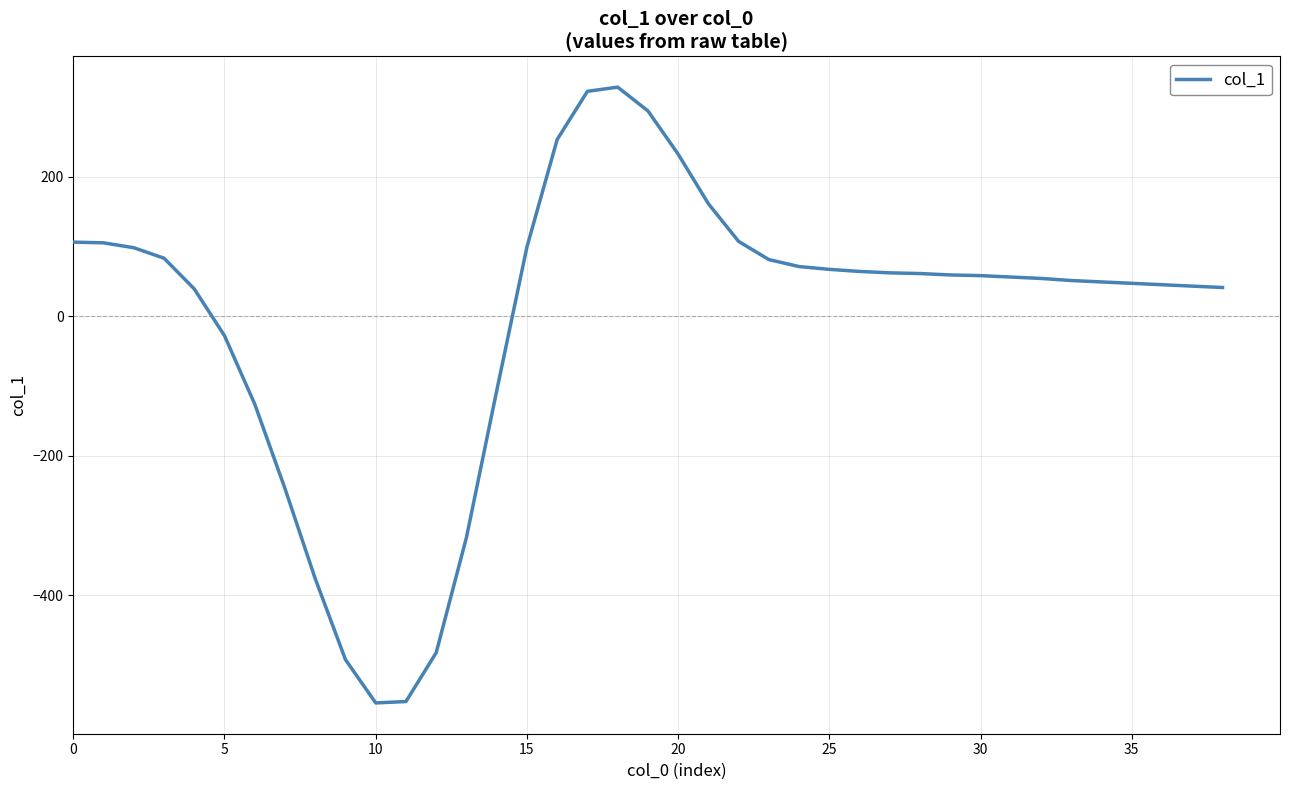

What is the maximum value shown in the chart?

328